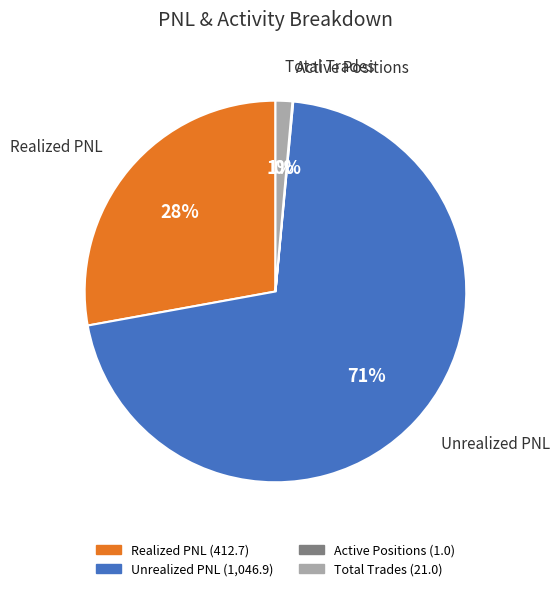

Which has a higher value, Realized PNL or Total Trades?

Realized PNL